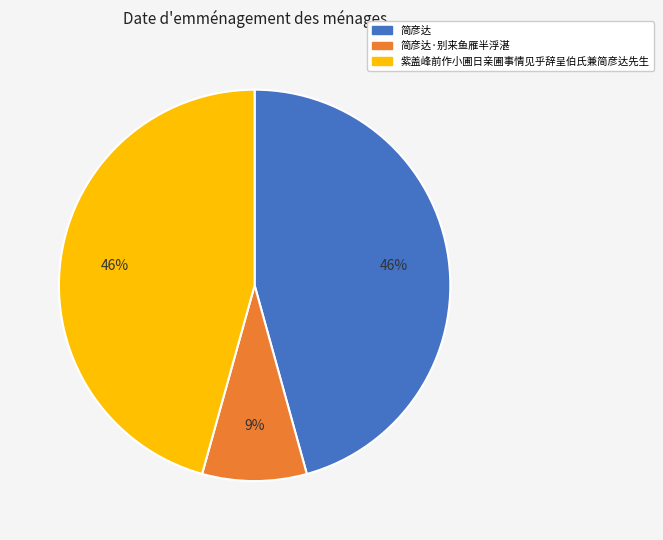

Is the sum of 紫盖峰前作小圃日亲圃事情见乎辞呈伯氏兼简彦达先生 and 简彦达 greater than half?

Yes